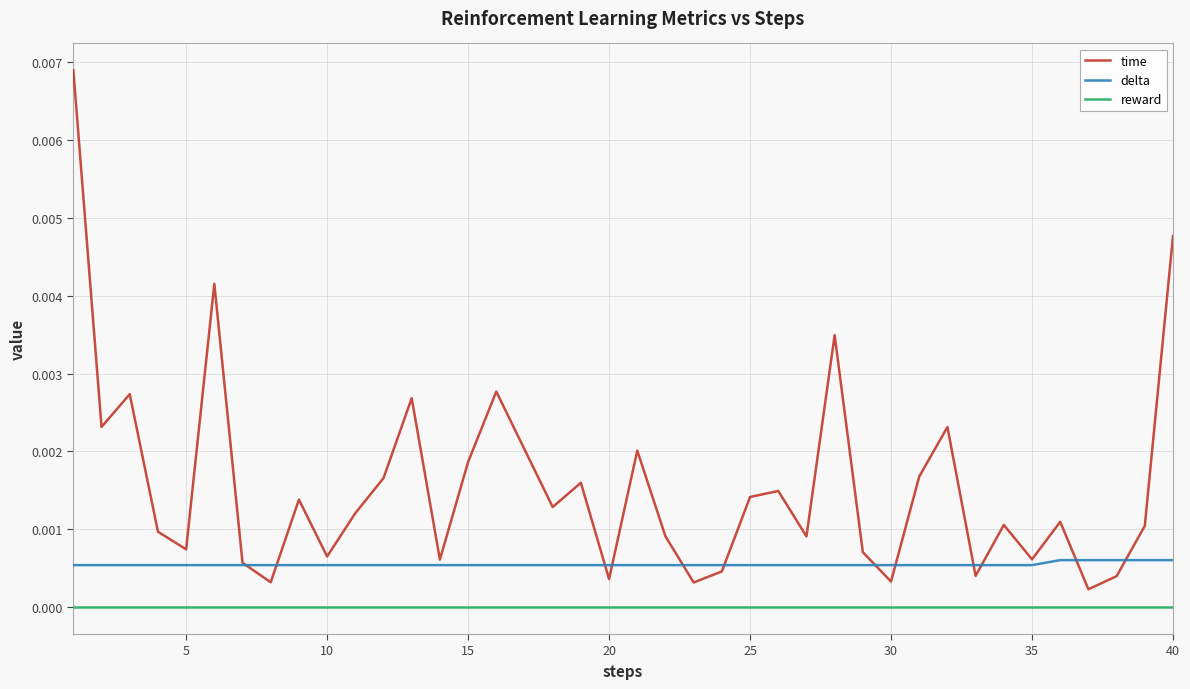

Rank the series by their maximum value, from lowest to highest.

reward, delta, time